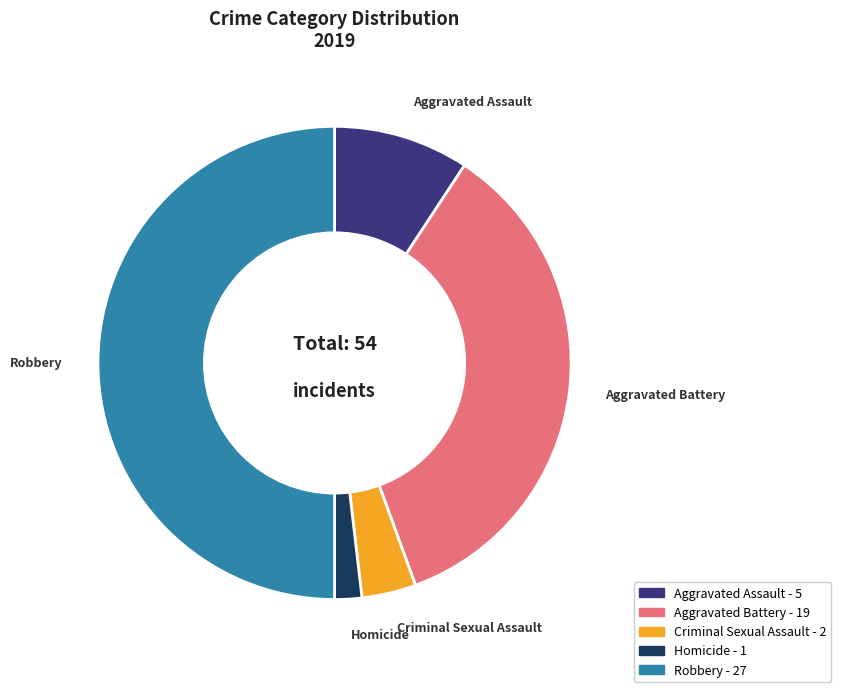

What is the largest slice in the pie chart?

Robbery